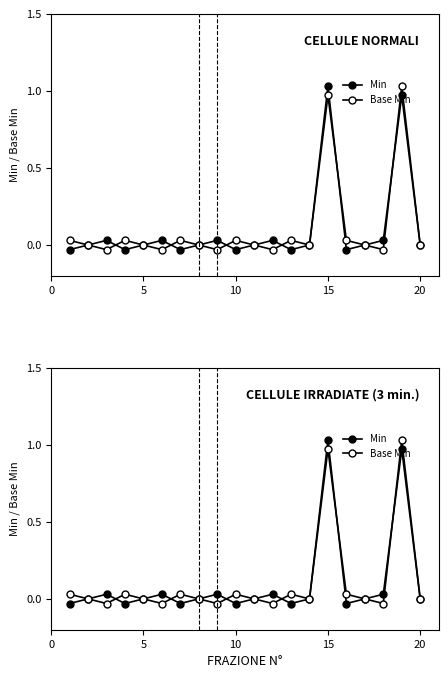

What are all the series names shown in the legend?

Min, Base Min